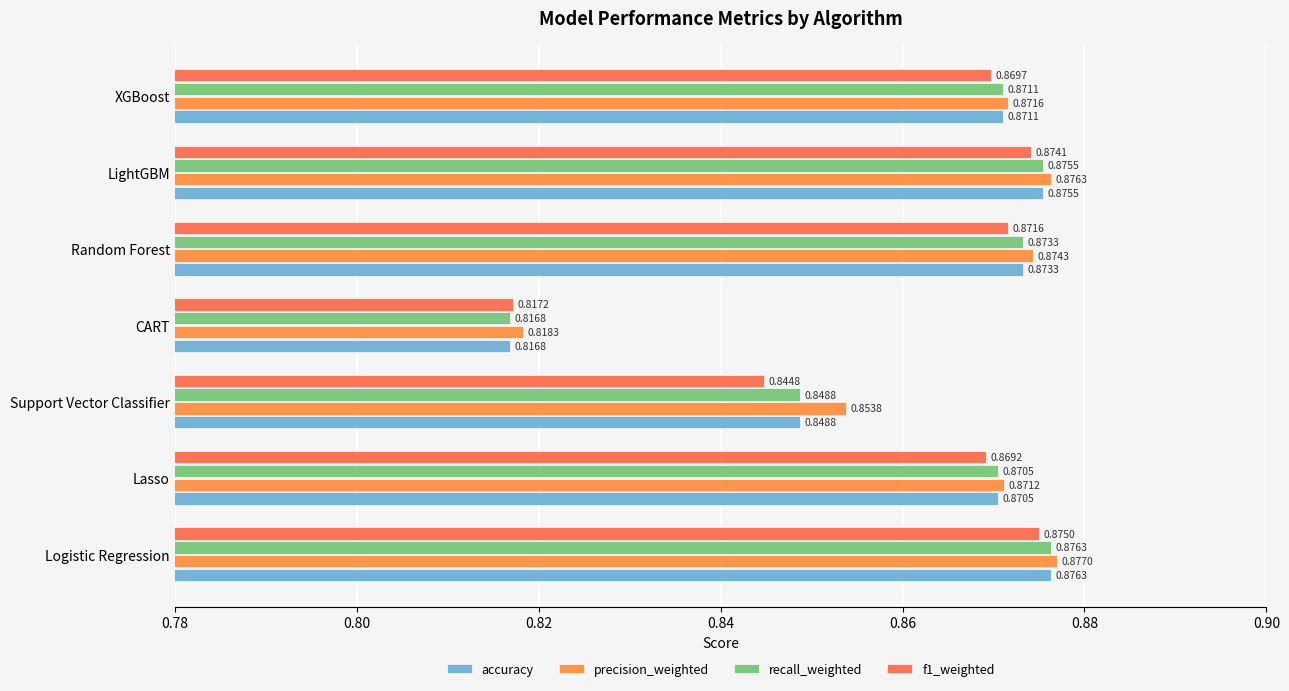

What is the value of the accuracy bar at the 4th from the left?

0.8